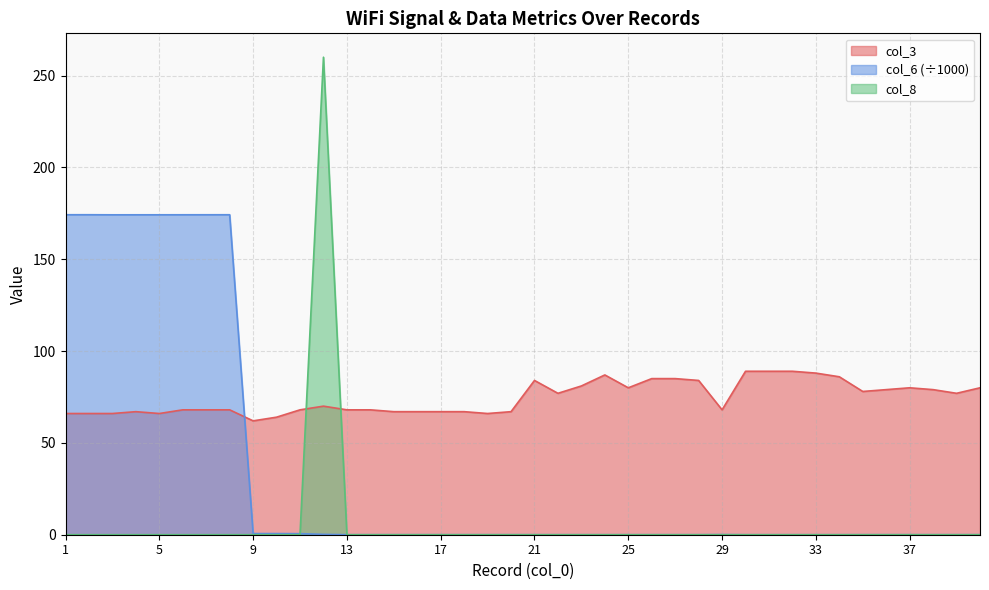

The value of col_6 at 37 is 0.0. True or false?

False